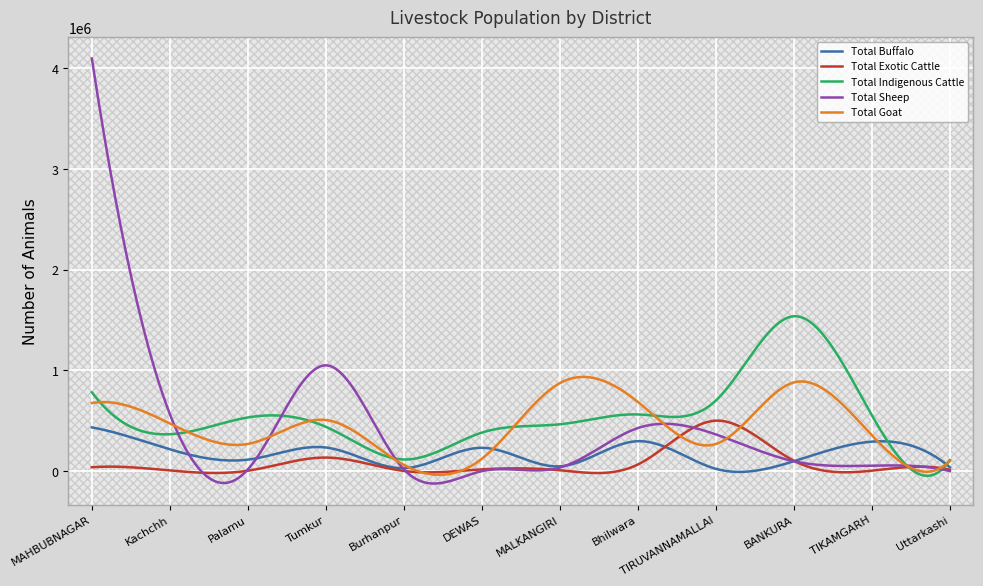

What is the maximum value for Total Sheep?

4095753.0